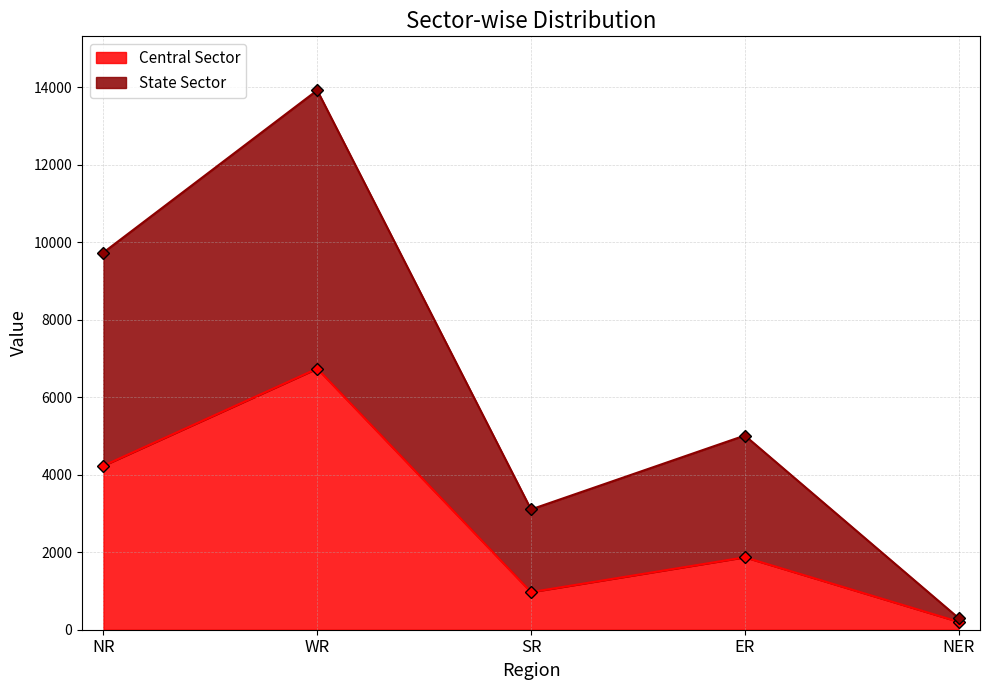

True or false: Central Sector top has more than 1 interior local peaks.

True